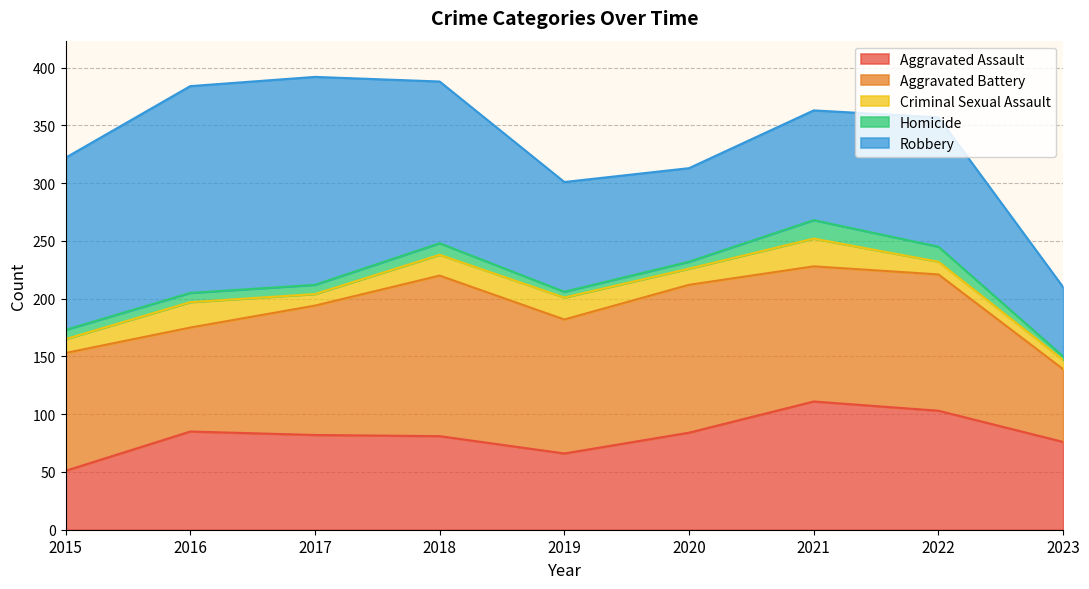

True or false: Aggravated Battery and Criminal Sexual Assault cross at least once.

False